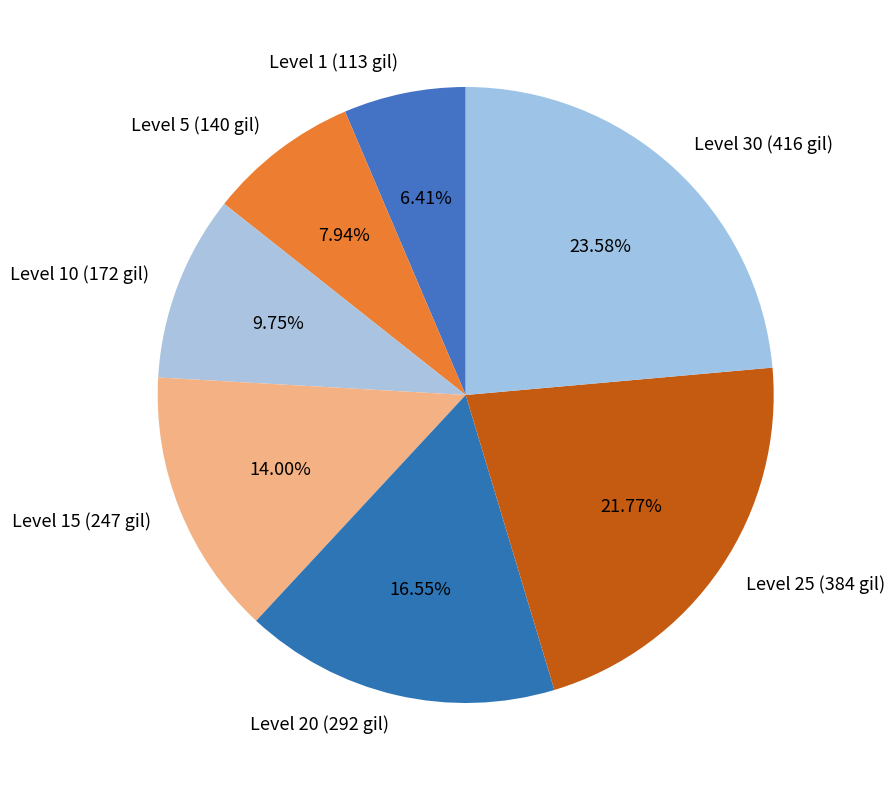

Count the number of slices in the pie.

7